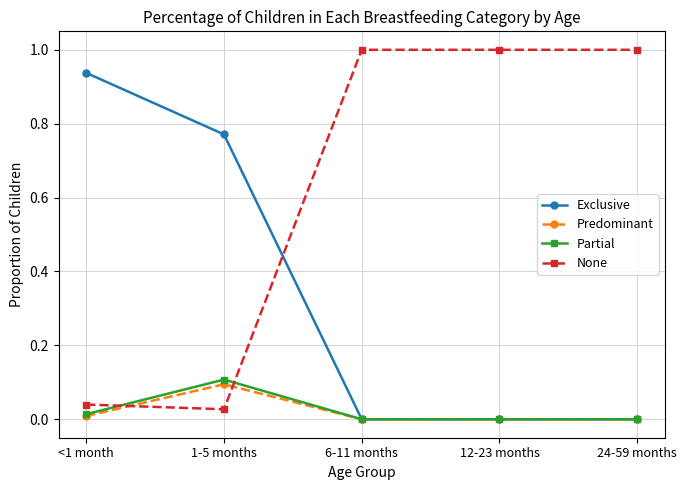

What is the average value of the Exclusive series?

0.3